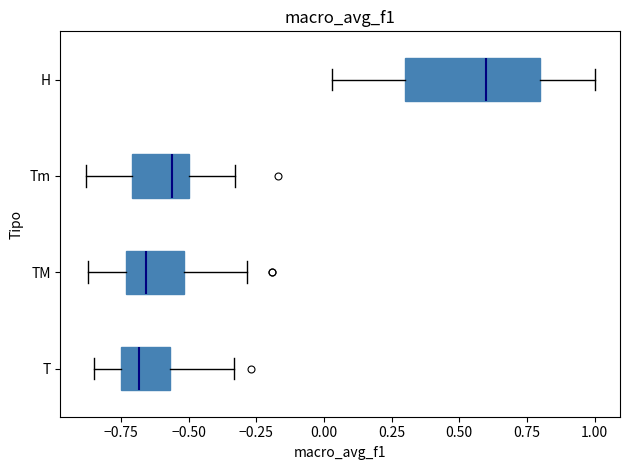

Where does the left whisker of the box for H end on the x-axis? The values are not printed on the chart, so give them approximately, as read against the axis.

0.05